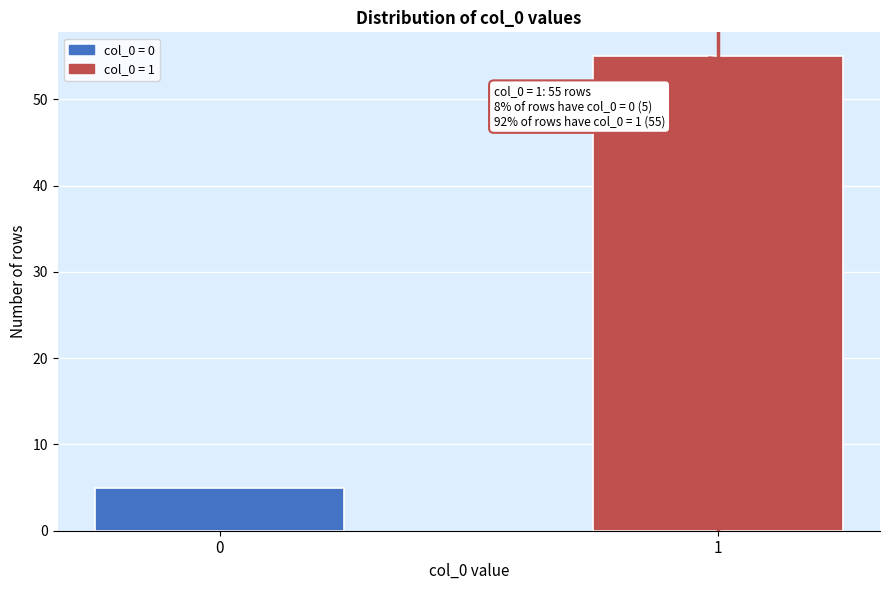

Reading left to right, extract all data points from this chart.

5	55